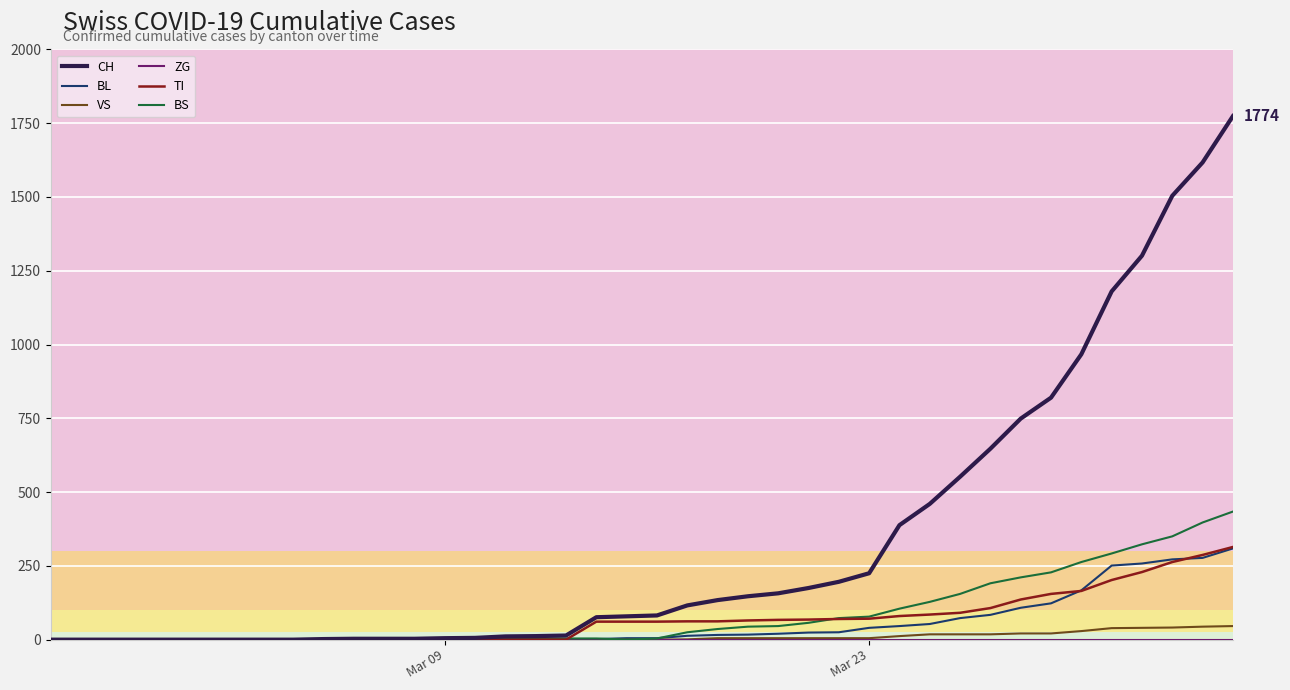

What is the maximum value for VS?

46